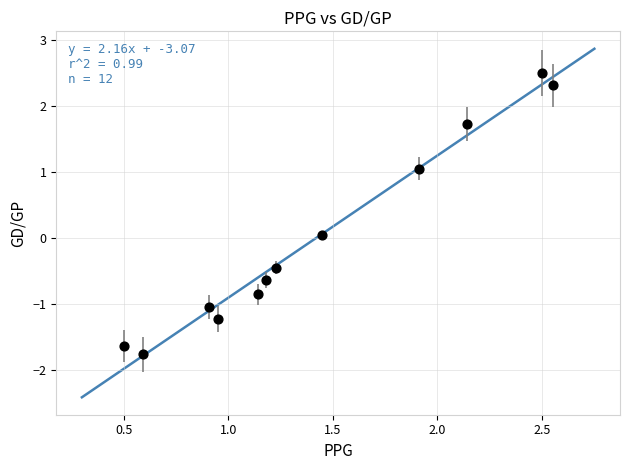

What is the range of X values (max minus min)?

2.0